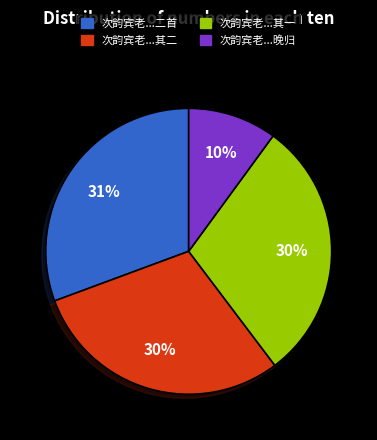

To the nearest percent, what is the combined percentage of 次韵宾老...晚归 and 次韵宾老...其一?

40%